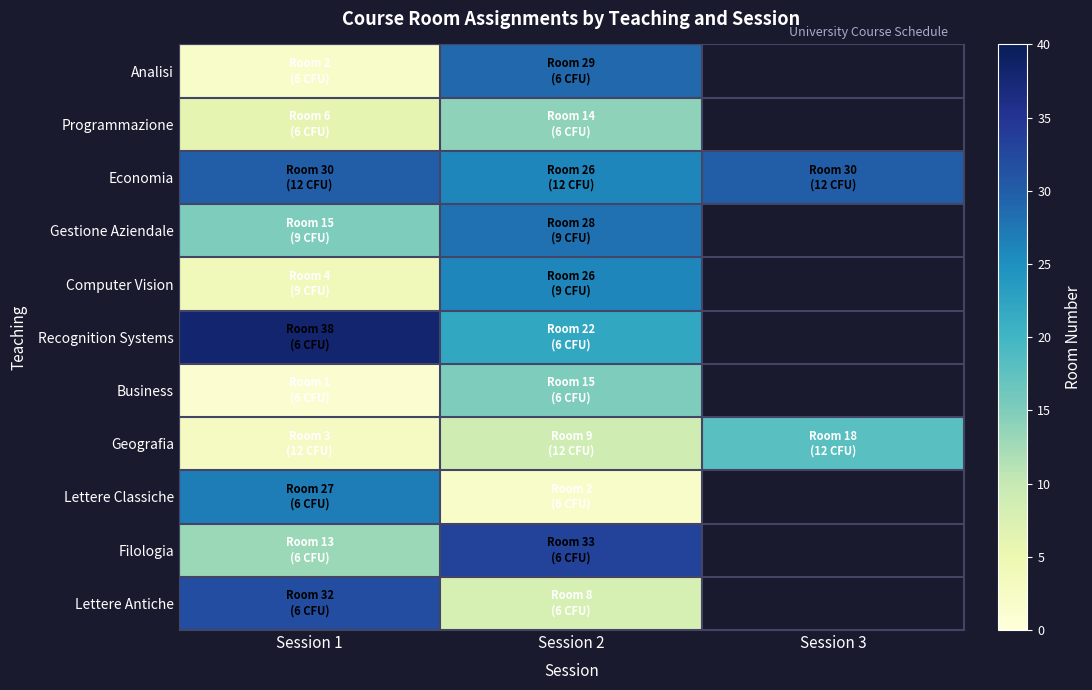

What is the smallest value displayed?

1.0